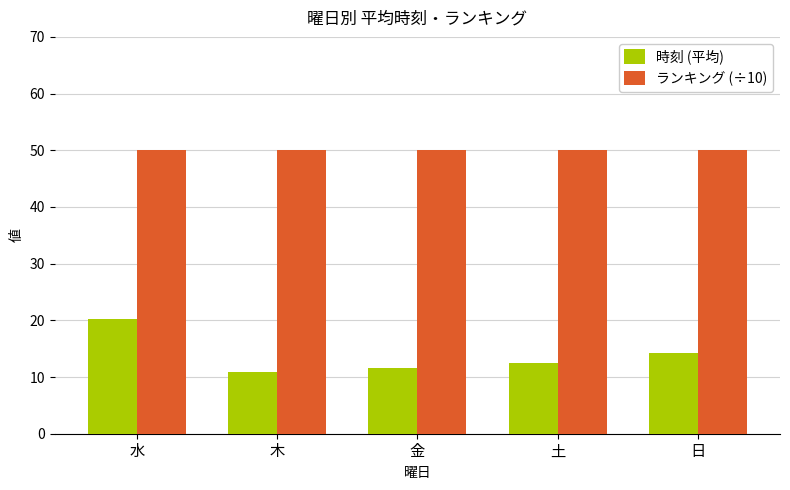

Rank the series by their average value, from lowest to highest.

時刻 (平均), ランキング (÷10)